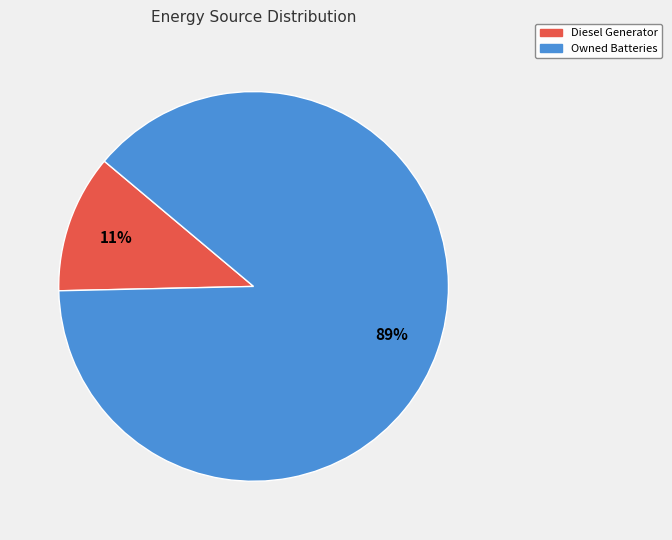

Is there any slice that represents more than half of the pie?

Yes